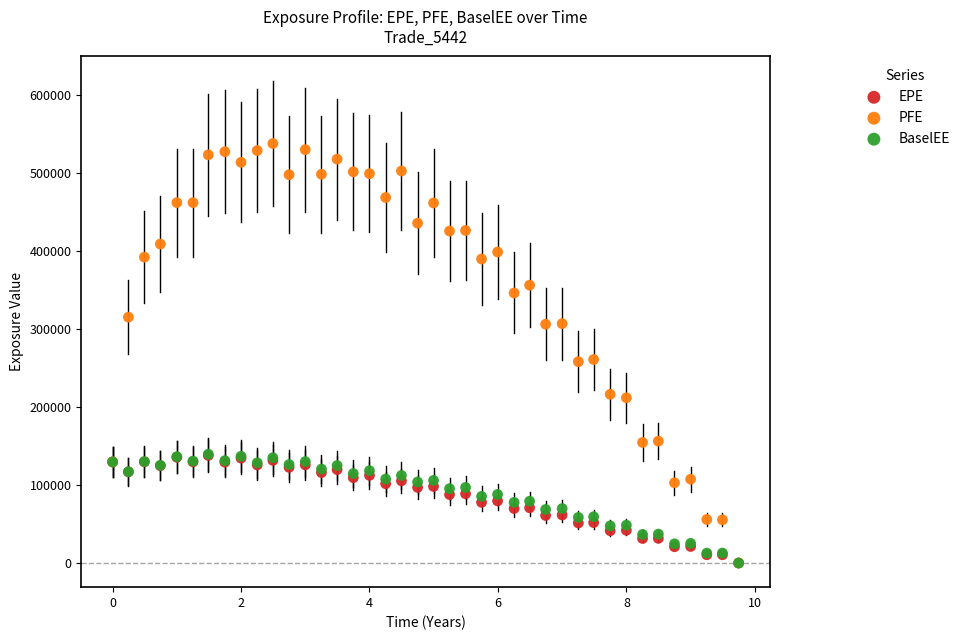

What are all the series names shown in the legend?

EPE, PFE, BaselEE